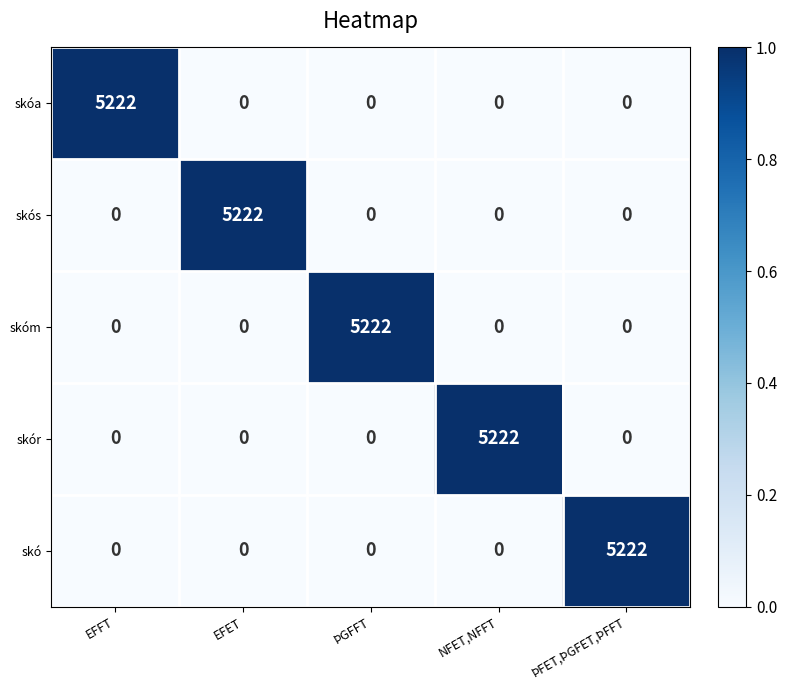

The skó series shows 0 at EFET. True or false?

True